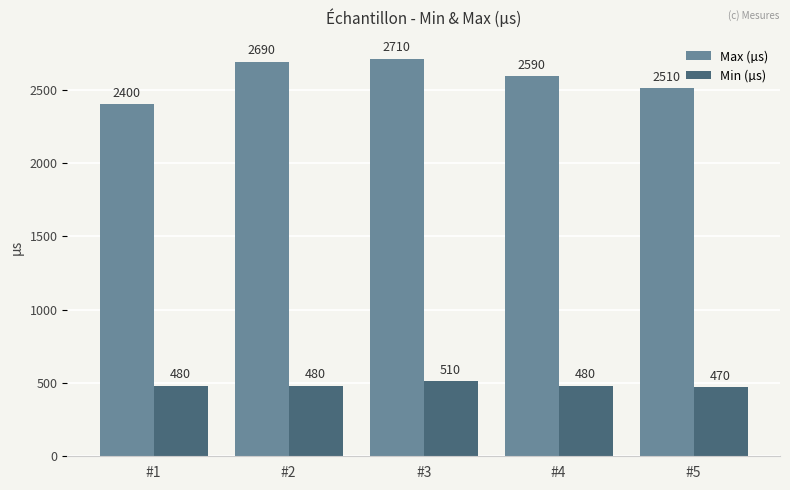

At #2, list the series in order from smallest to largest.

Min (µs), Max (µs)